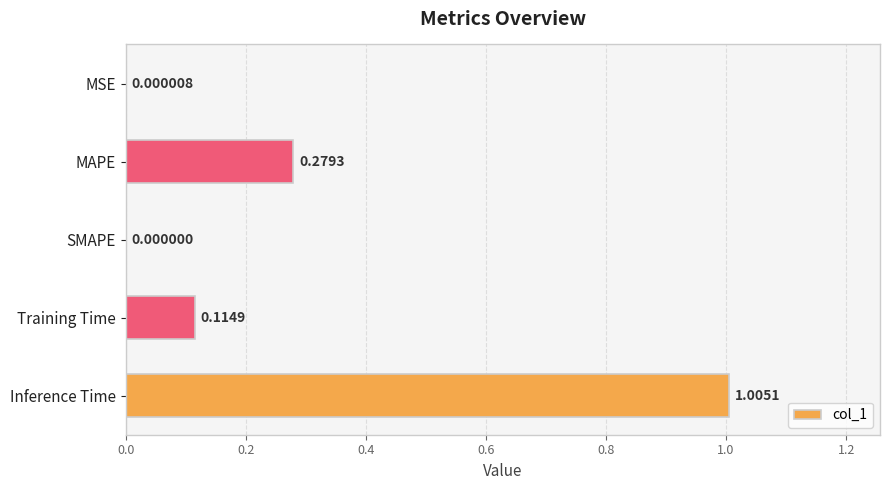

Where is the data nearest to the value 0?

SMAPE